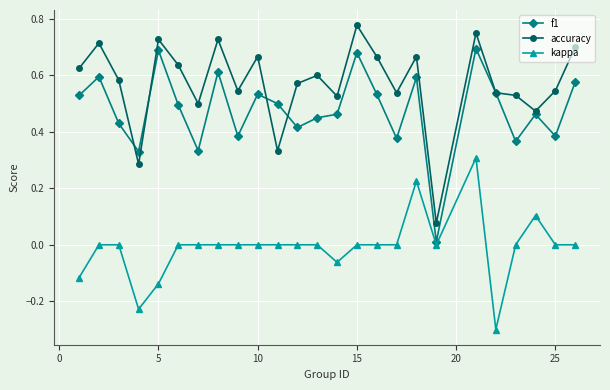

Which series has the largest total across all categories?

accuracy